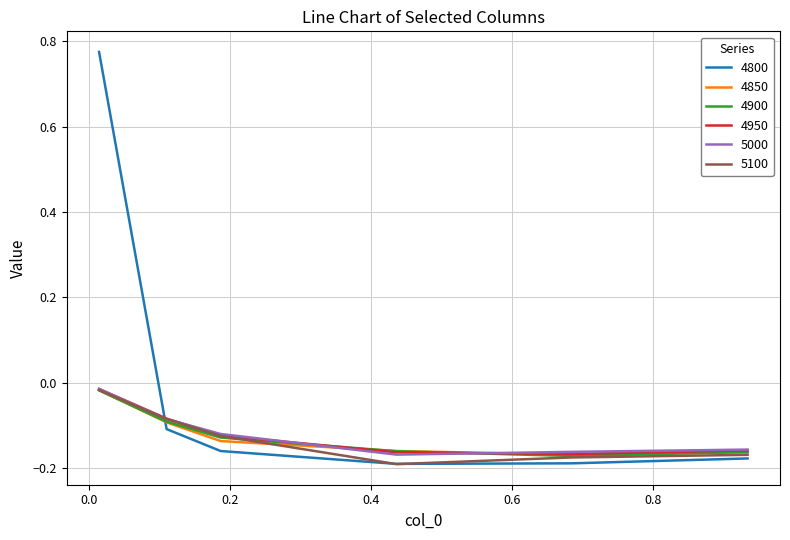

Which series has the largest range (max minus min)?

4800